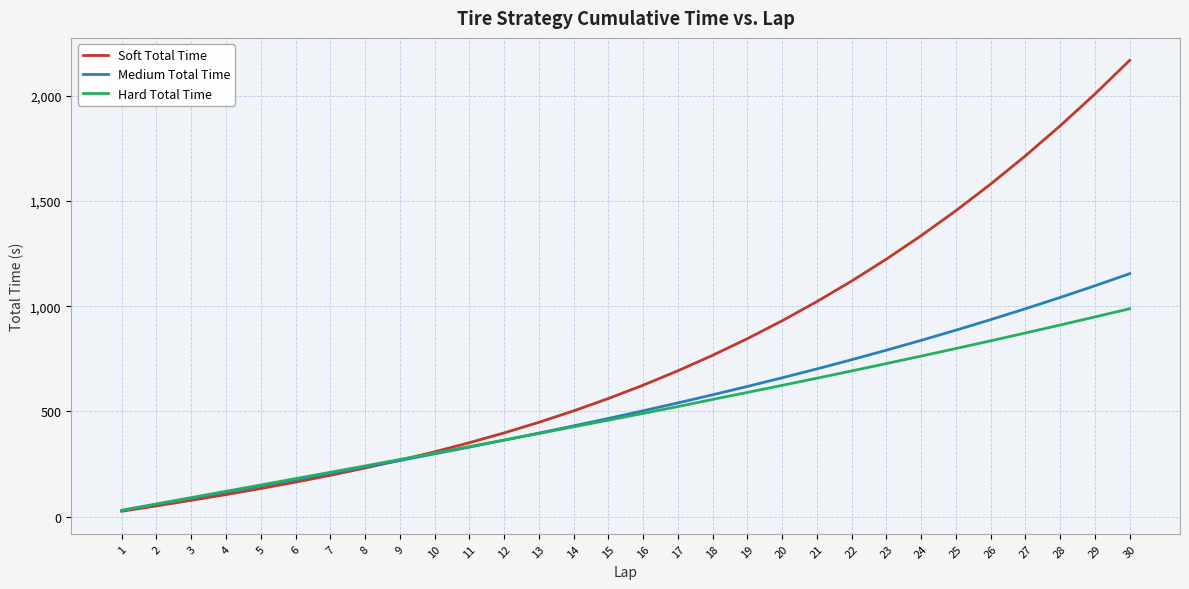

Where is Soft Total Time nearest to the value 1096?

22